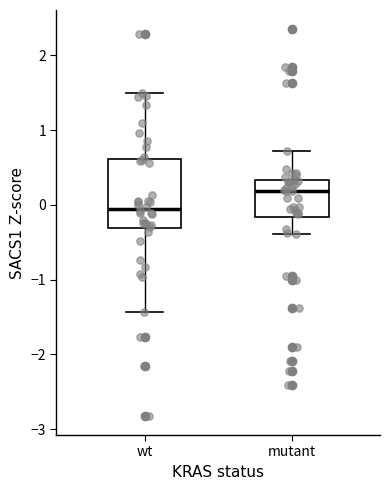

Which box's median line is the lowest?

wt